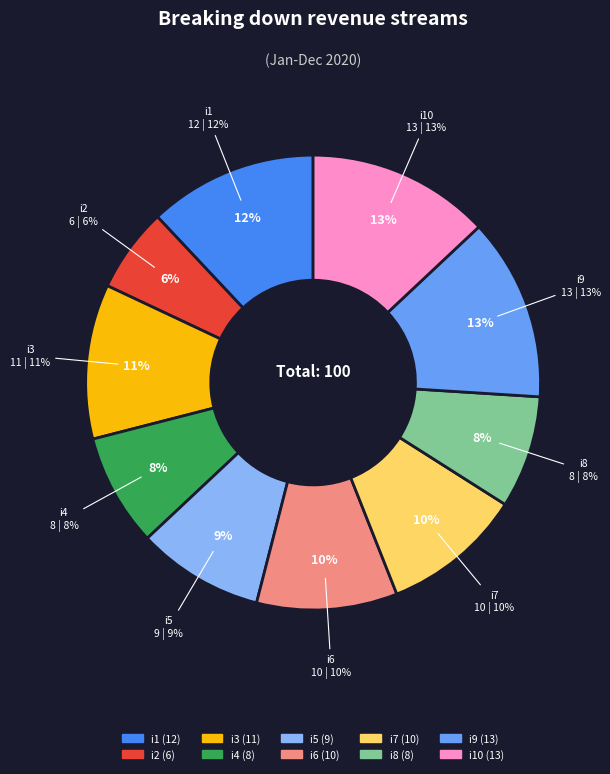

To the nearest percent, what is the combined percentage of i6 and i2?

16%